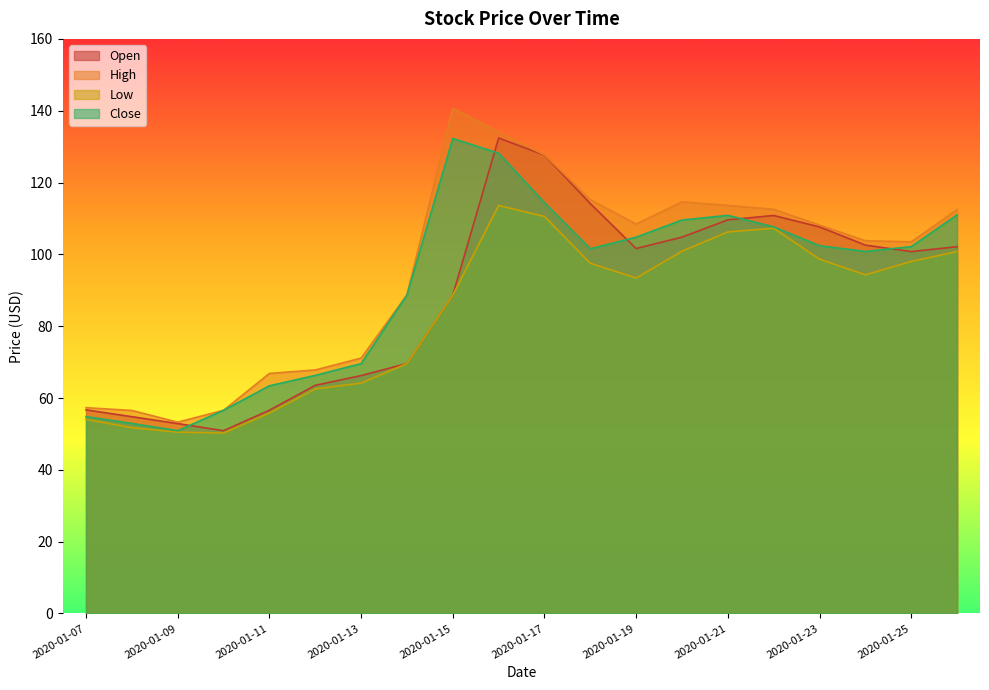

What is the sum of all Open values?

1774.0